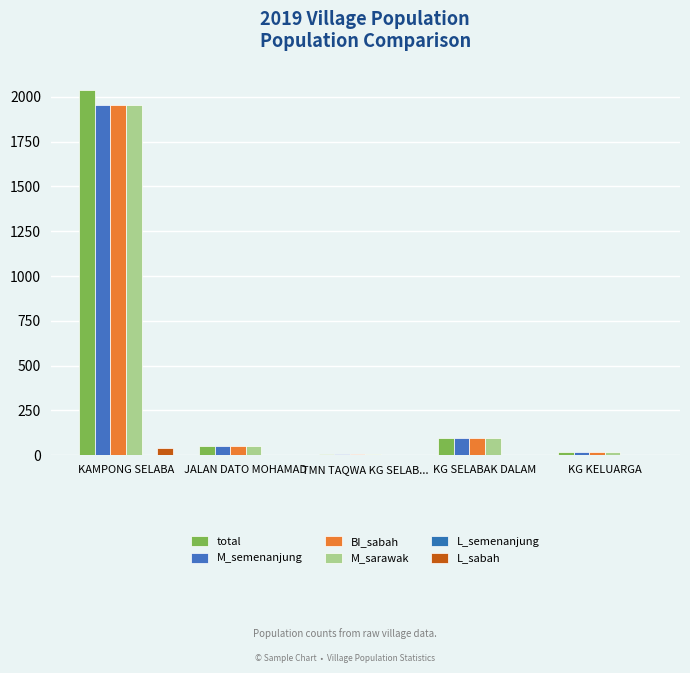

Are the bars horizontal?

No